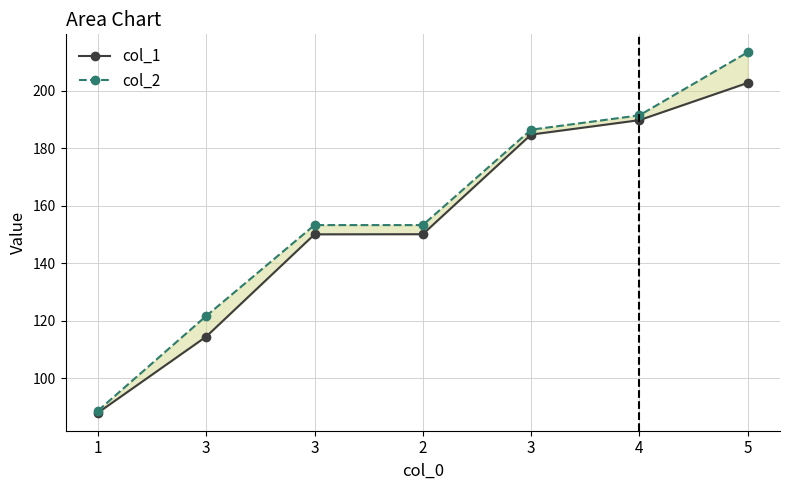

Reading left to right, extract all data points from this chart.

col_1: 88.0	114.5	150.1	150.1	184.8	189.8	202.8
col_2: 88.7	121.7	153.3	153.3	186.5	191.5	213.4